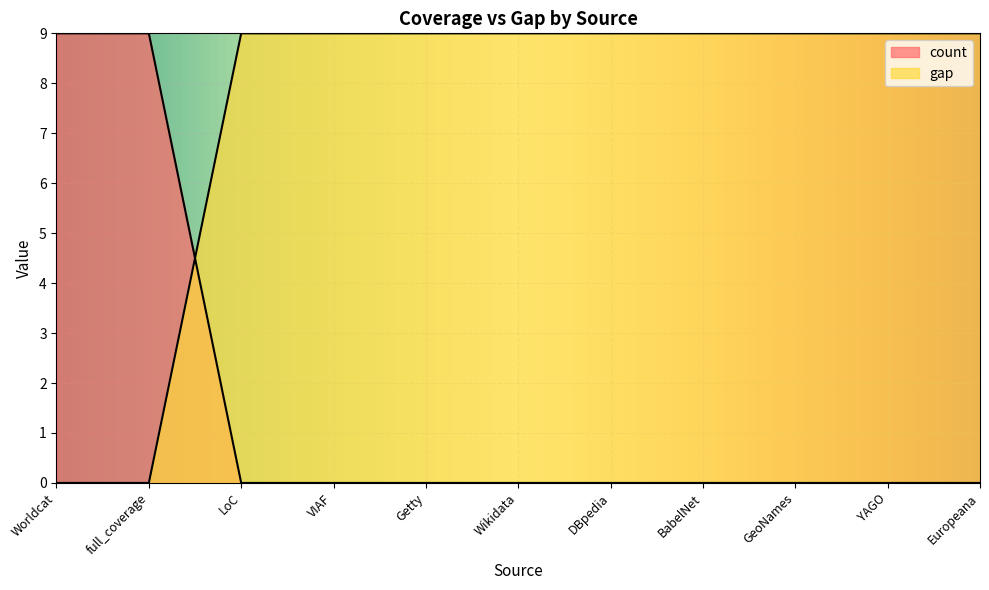

Reading left to right, extract all data points from this chart.

count: 9	9	0	0	0	0	0	0	0	0	0
gap: 0	0	9	9	9	9	9	9	9	9	9